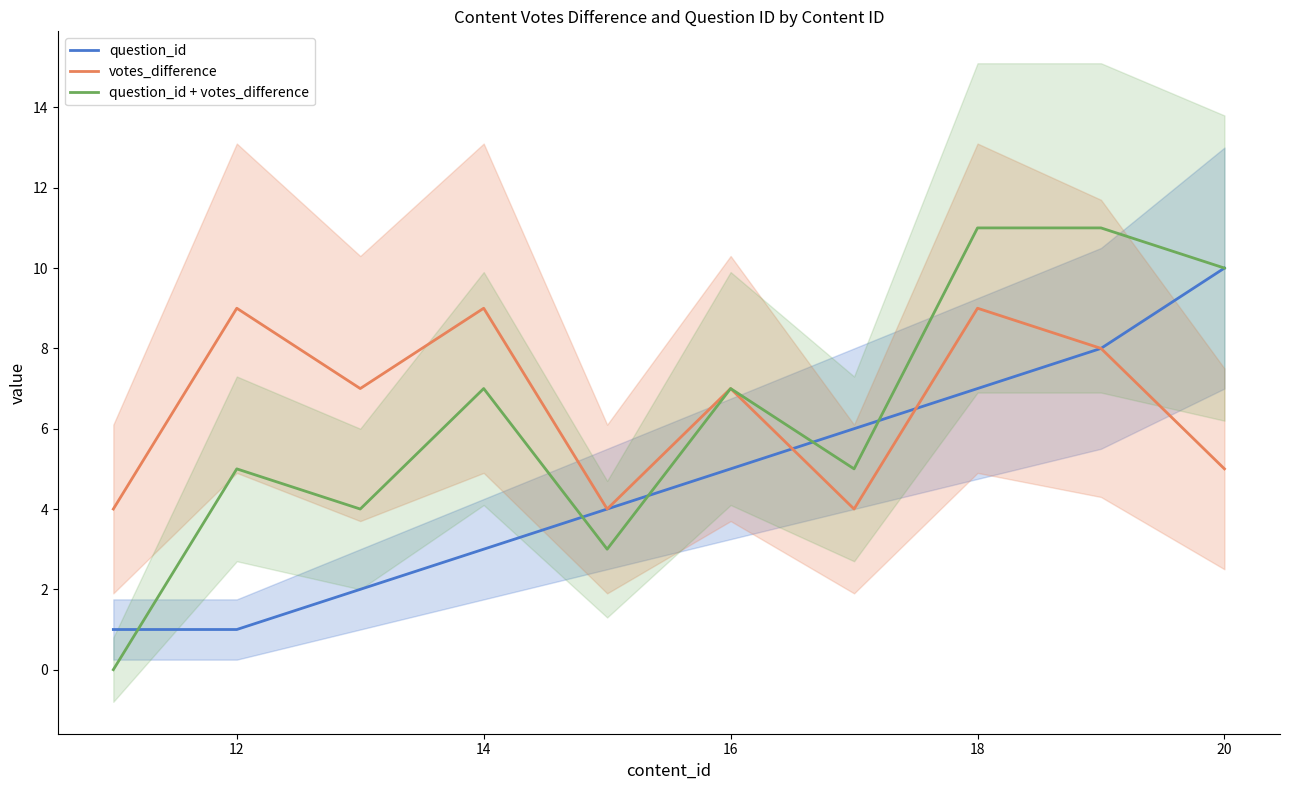

The value of question_id + votes_difference at 16 is 7. True or false?

True